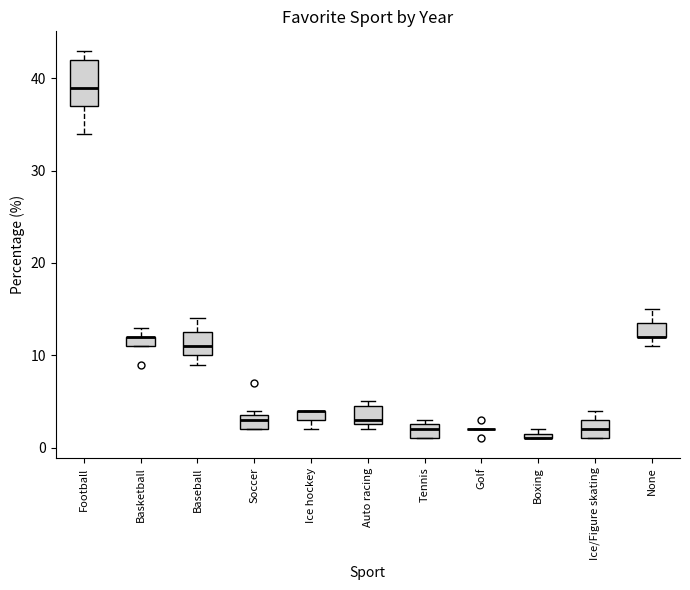

Where is the lower edge of the box for Auto racing on the y-axis? The values are not printed on the chart, so give them approximately, as read against the axis.

3